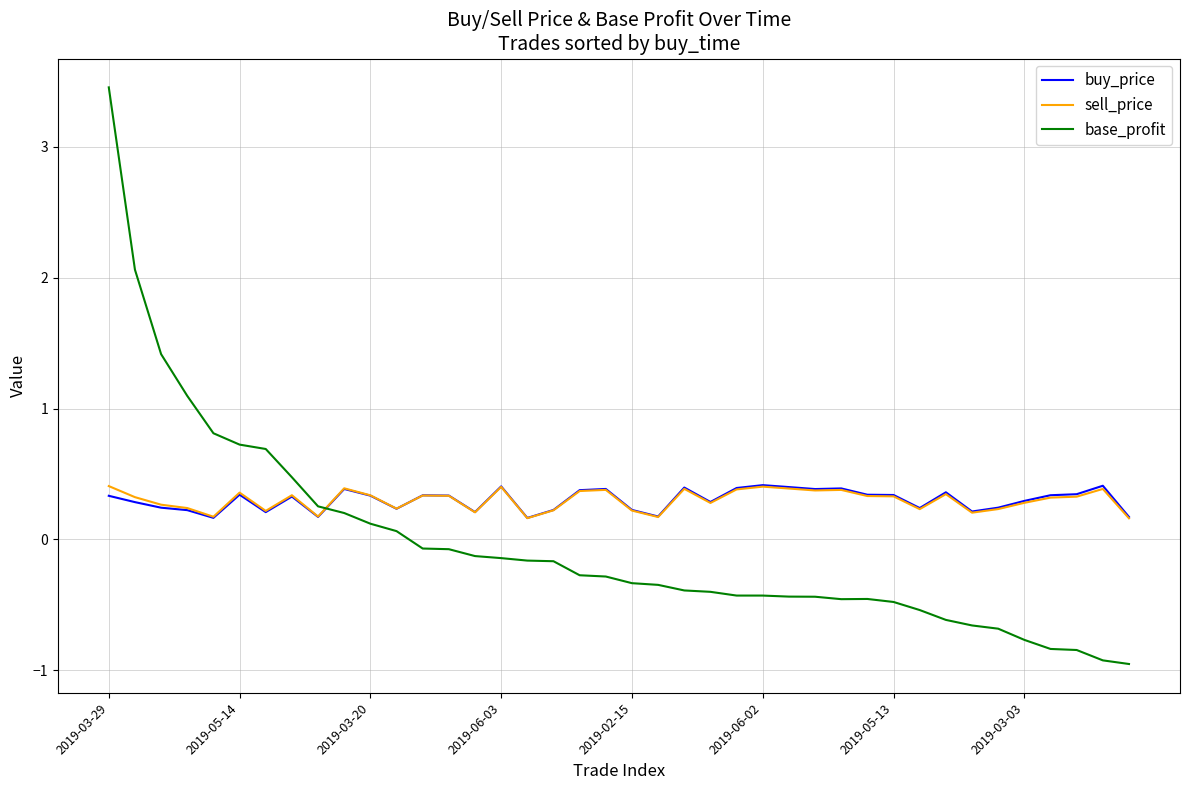

True or false: base_profit and sell_price intersect in this chart.

True